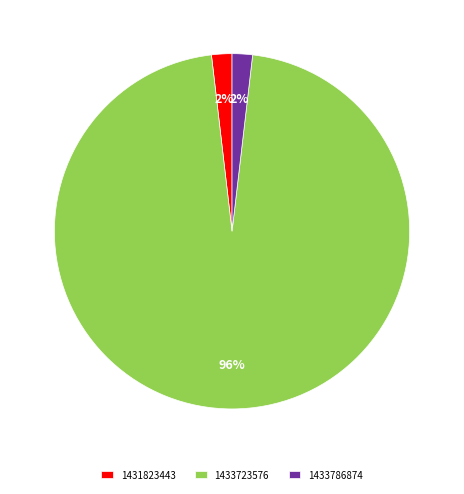

What percentage is the 1433723576 slice, to the nearest percent?

96%